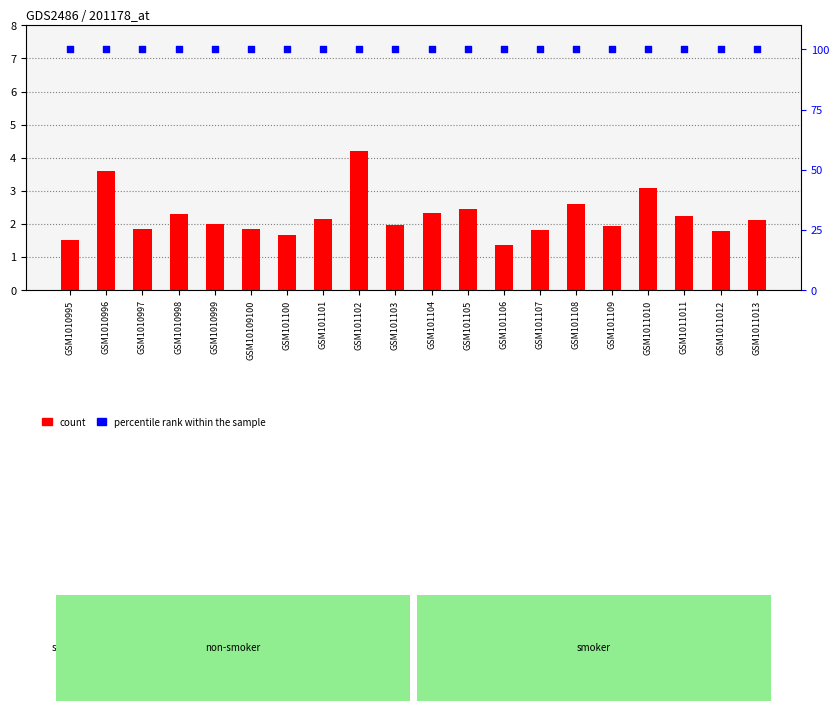

Which series reaches the minimum Y coordinate?

count